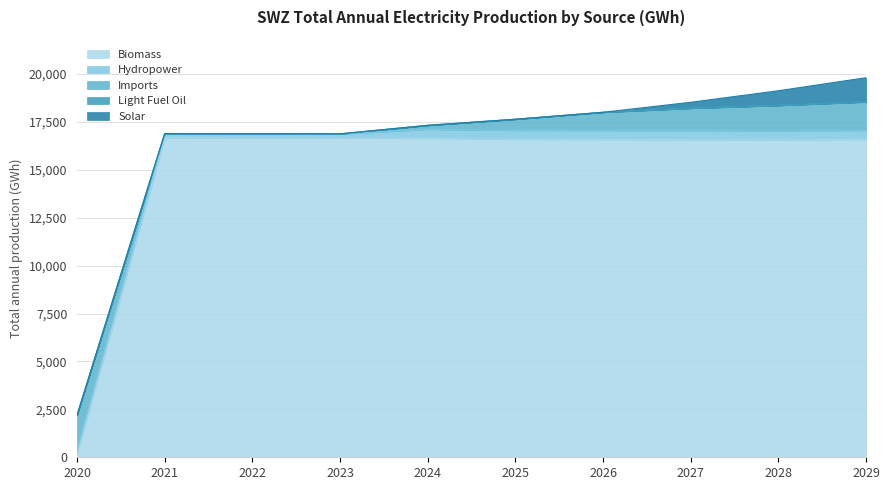

What is the difference between the maximum and minimum values in the Solar series?

1264.3